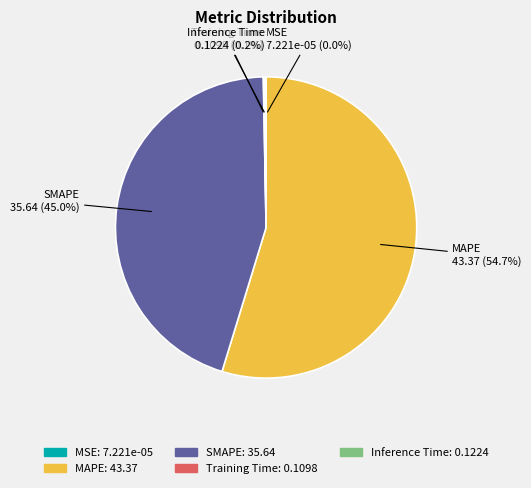

What is the largest slice in the pie chart?

MAPE